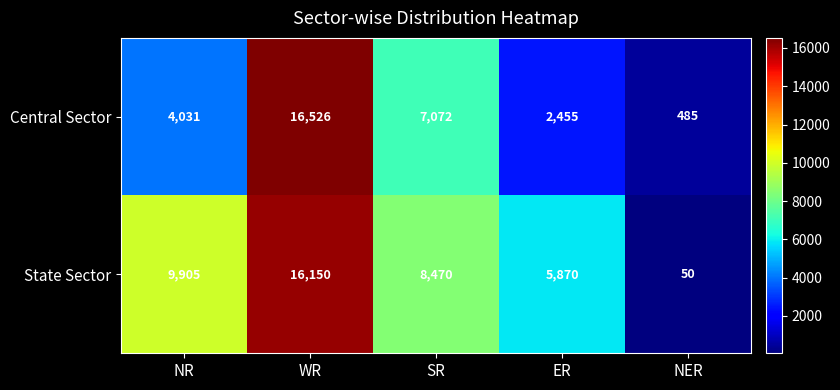

List the series in order of their overall mean, lowest first.

Central Sector, State Sector